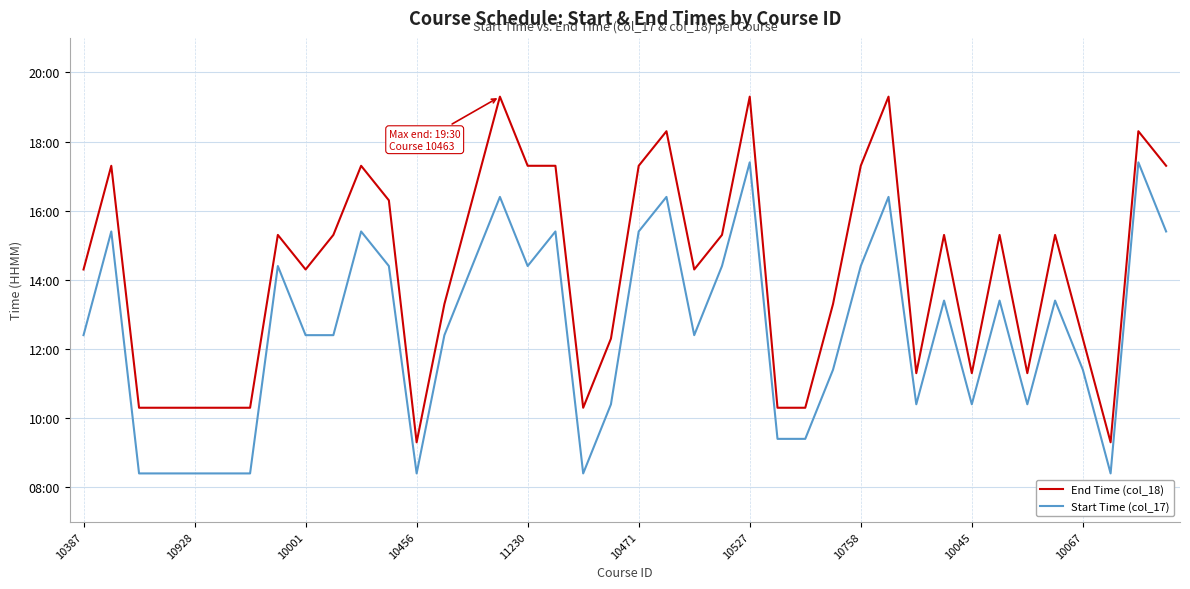

Which series has the widest spread of values?

End Time (col_18)